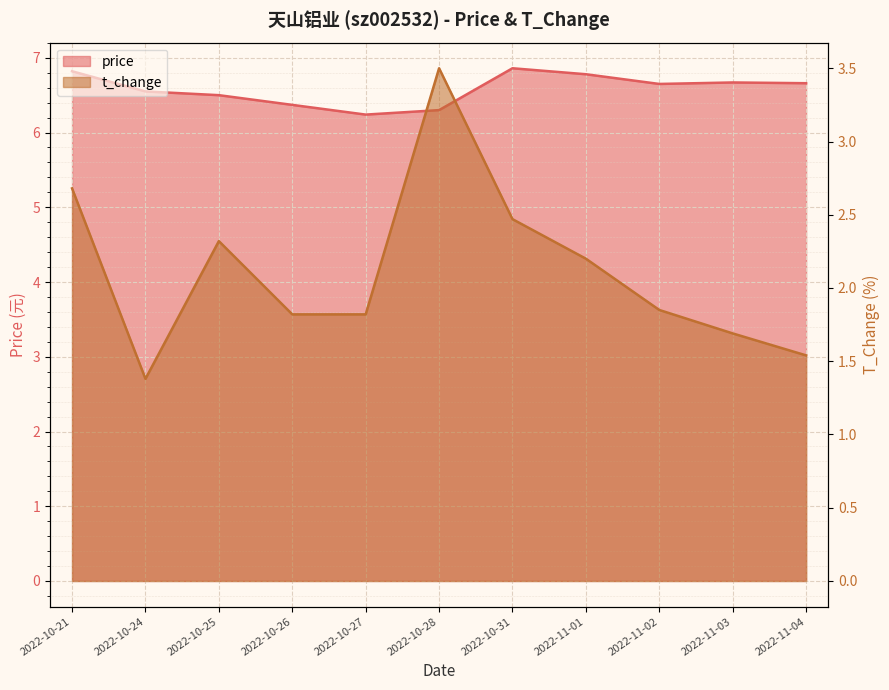

At 2022-11-03, list the series in order from largest to smallest.

price, t_change